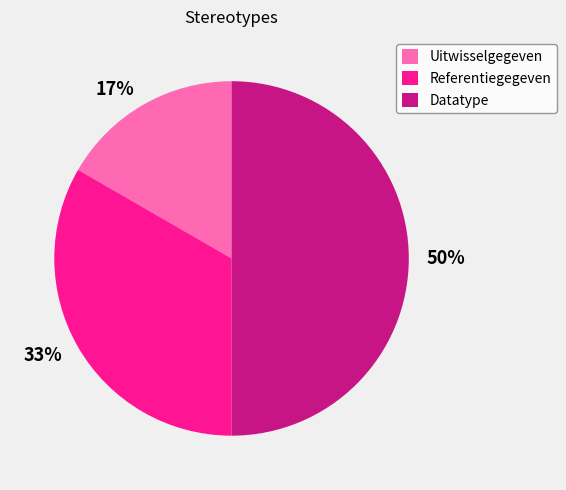

Which has a higher value, Uitwisselgegeven or Referentiegegeven?

Referentiegegeven